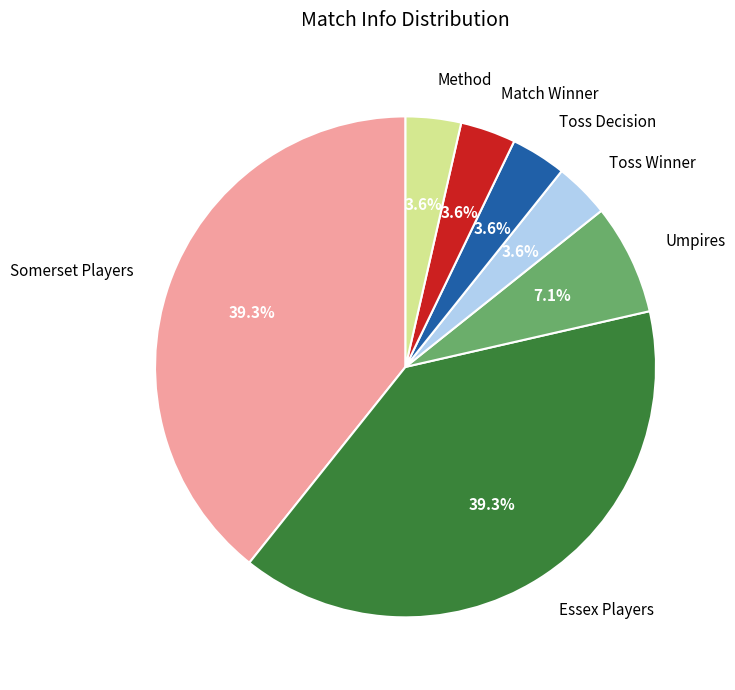

Is there any slice that represents more than half of the pie?

No